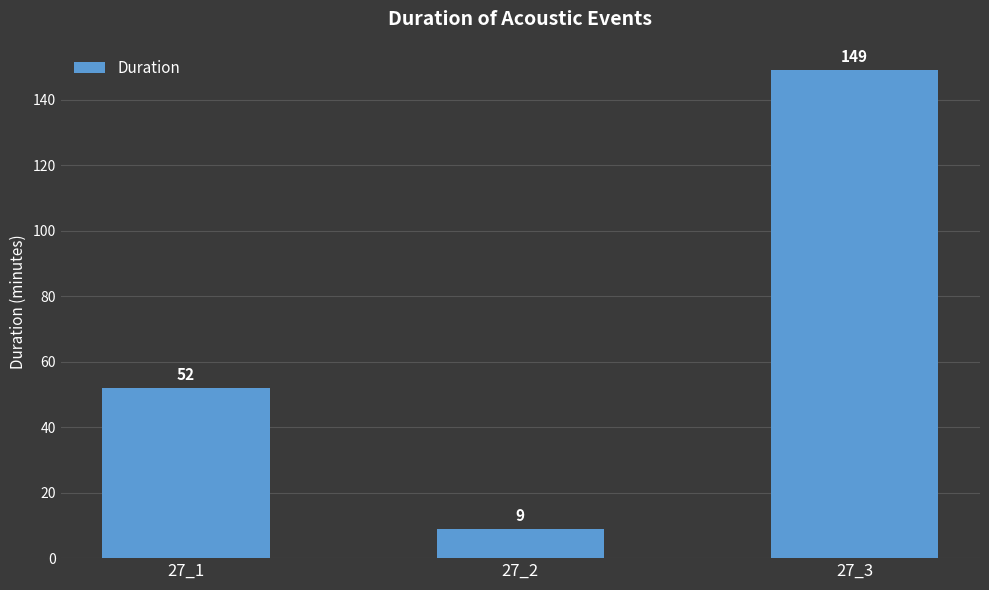

What value does the data have at 27_1, to the nearest 50?

50